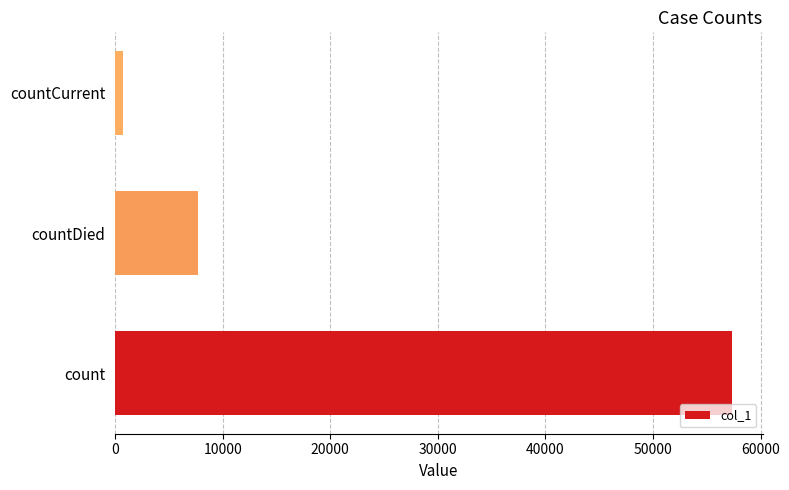

Which category has the lowest value across all series?

countCurrent